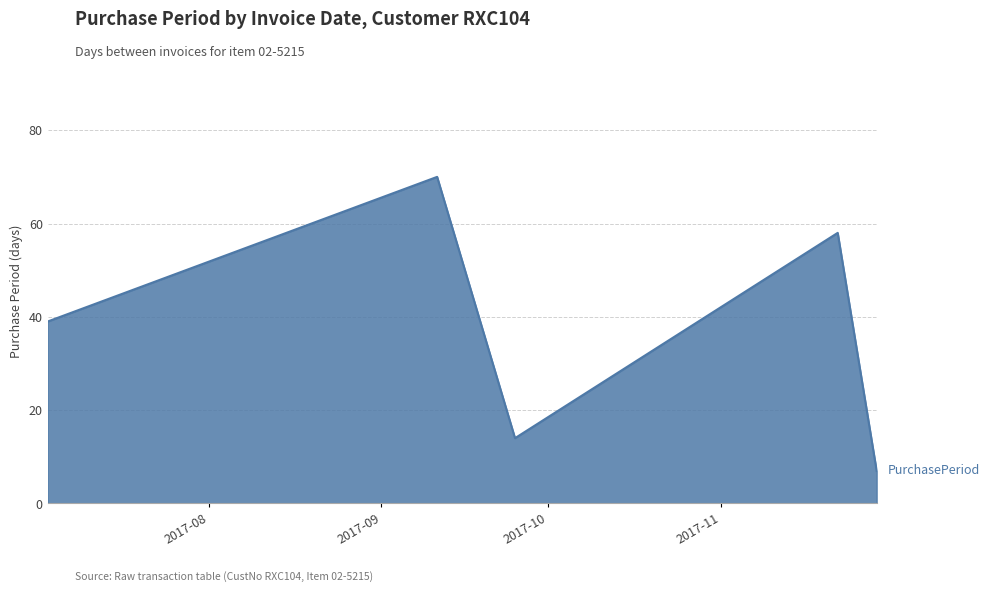

Reading right to left, list all the values displayed in this chart.

7	58	14	70	39